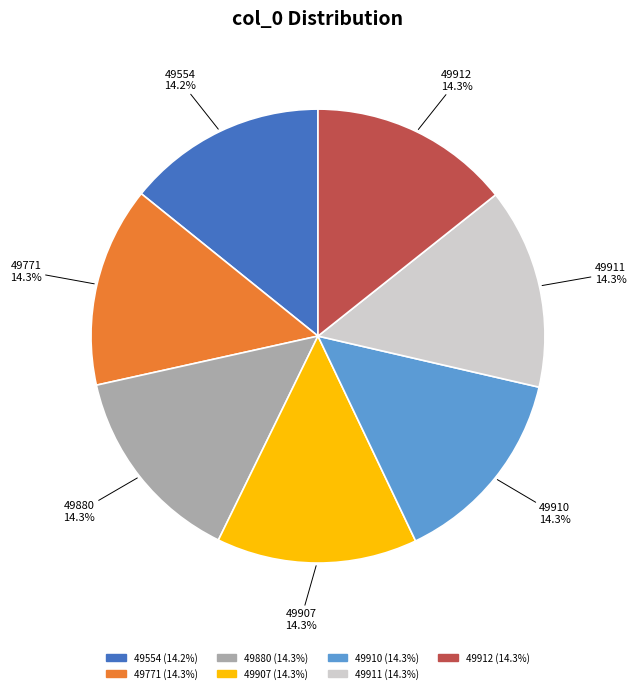

Does any single category account for the majority?

No